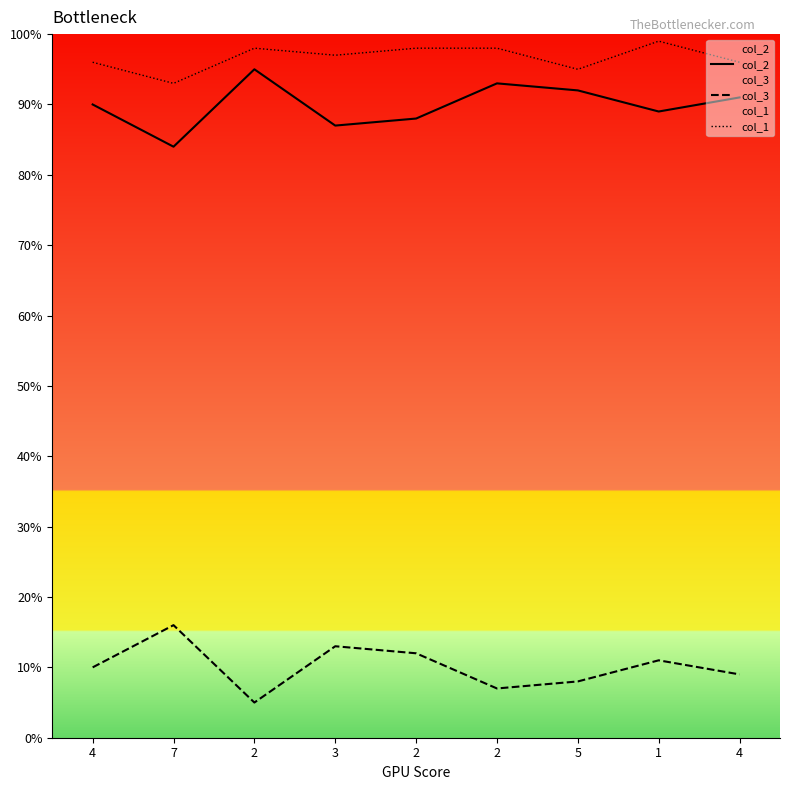

Reading right to left, extract all data points from this chart.

col_2: 4=91	1=89	5=92	2=93	2=88	3=87	2=95	7=84	4=90
col_3: 4=9	1=11	5=8	2=7	2=12	3=13	2=5	7=16	4=10
col_1: 4=96	1=99	5=95	2=98	2=98	3=97	2=98	7=93	4=96